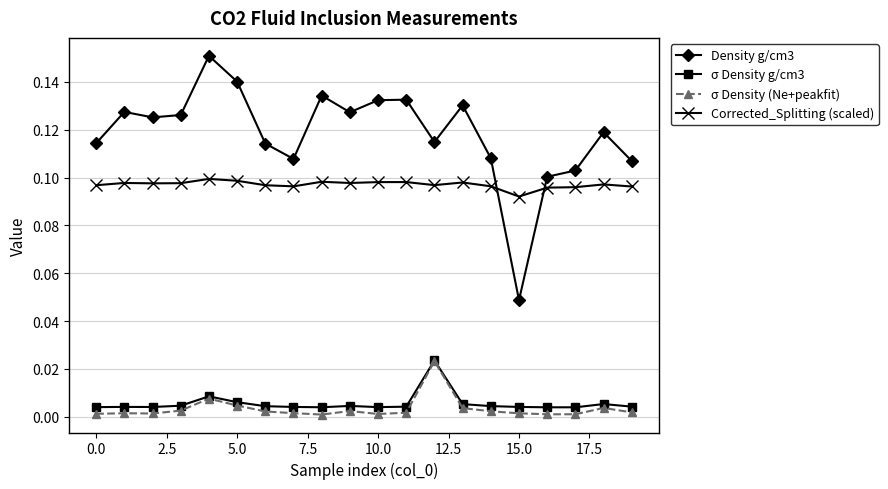

Does the chart have visible grid lines?

Yes